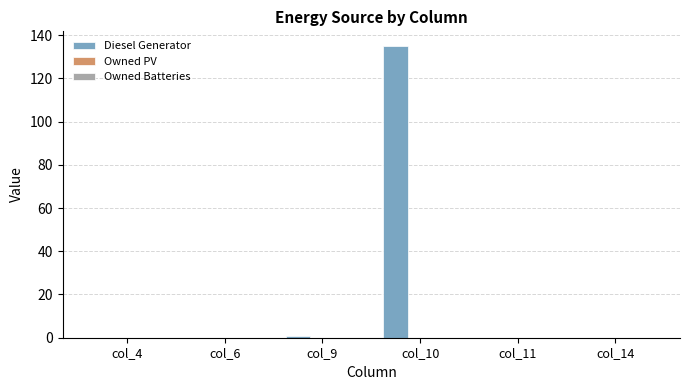

Is it true that the value at col_14 is 0.0?

True